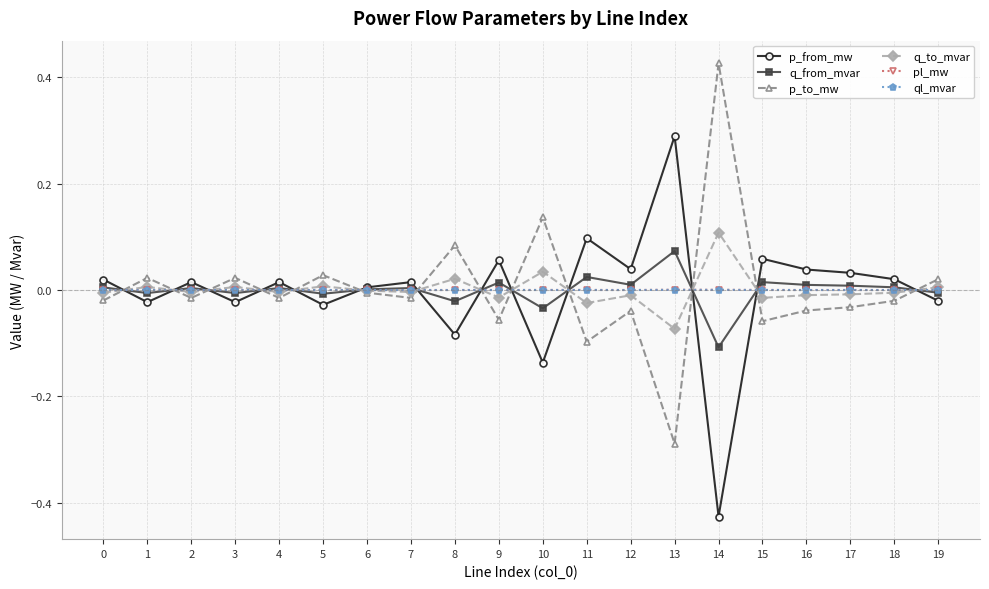

How many series are shown in this chart?

6